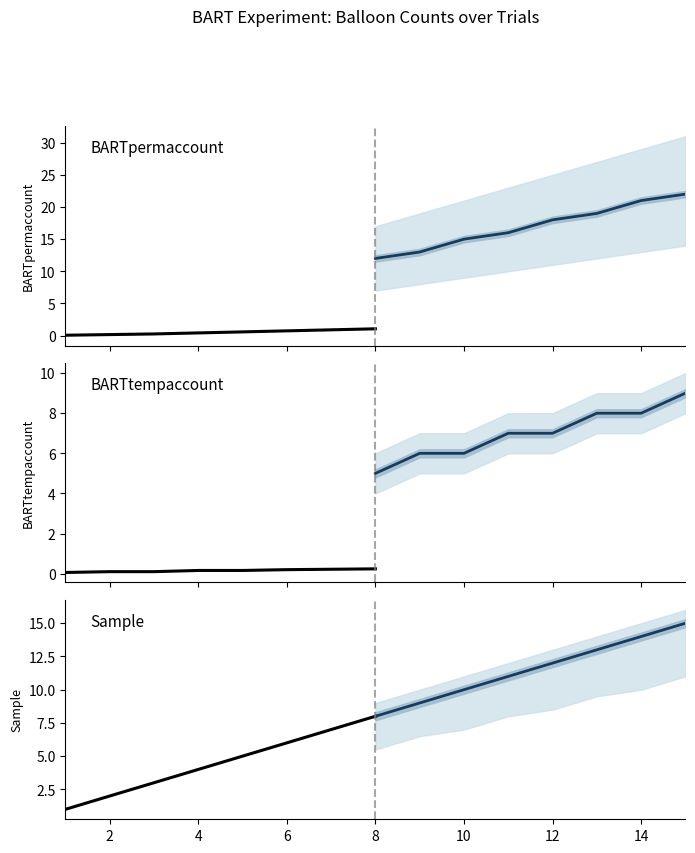

Between 8 and 6, which is larger?

8